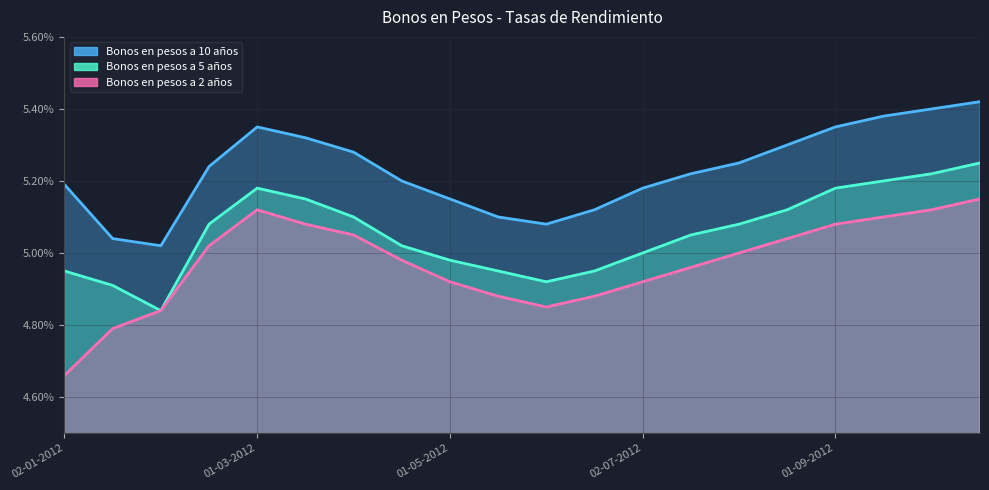

At which label does Bonos en pesos a 5 años reach its minimum?

01-02-2012